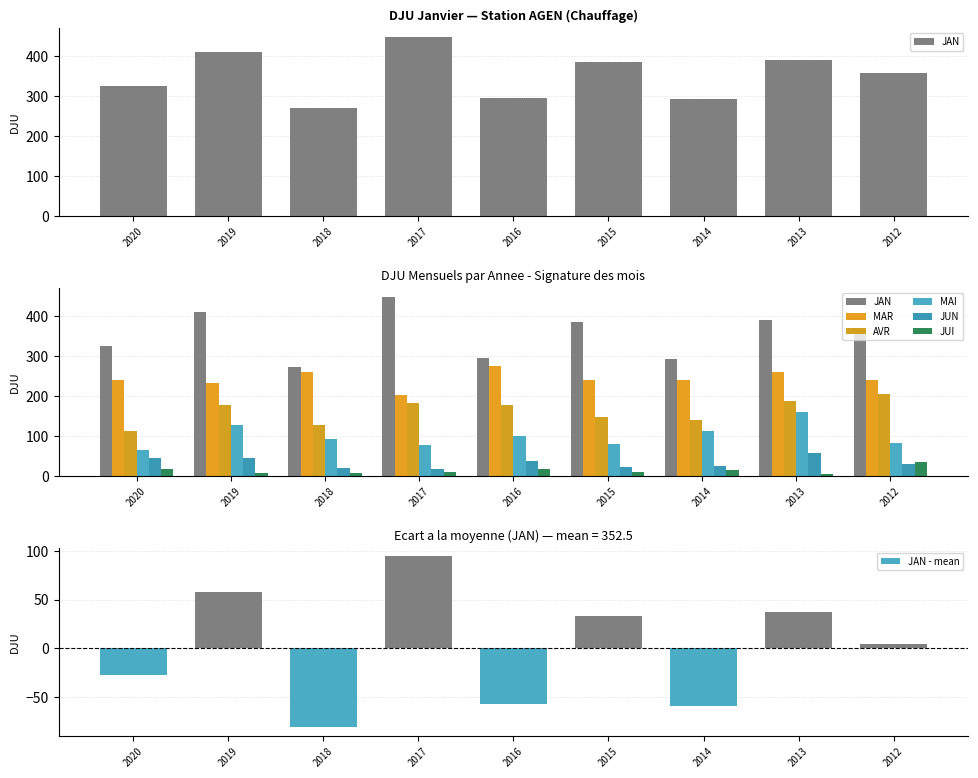

What is the value of the JAN bar at the 3rd from the left?

271.2